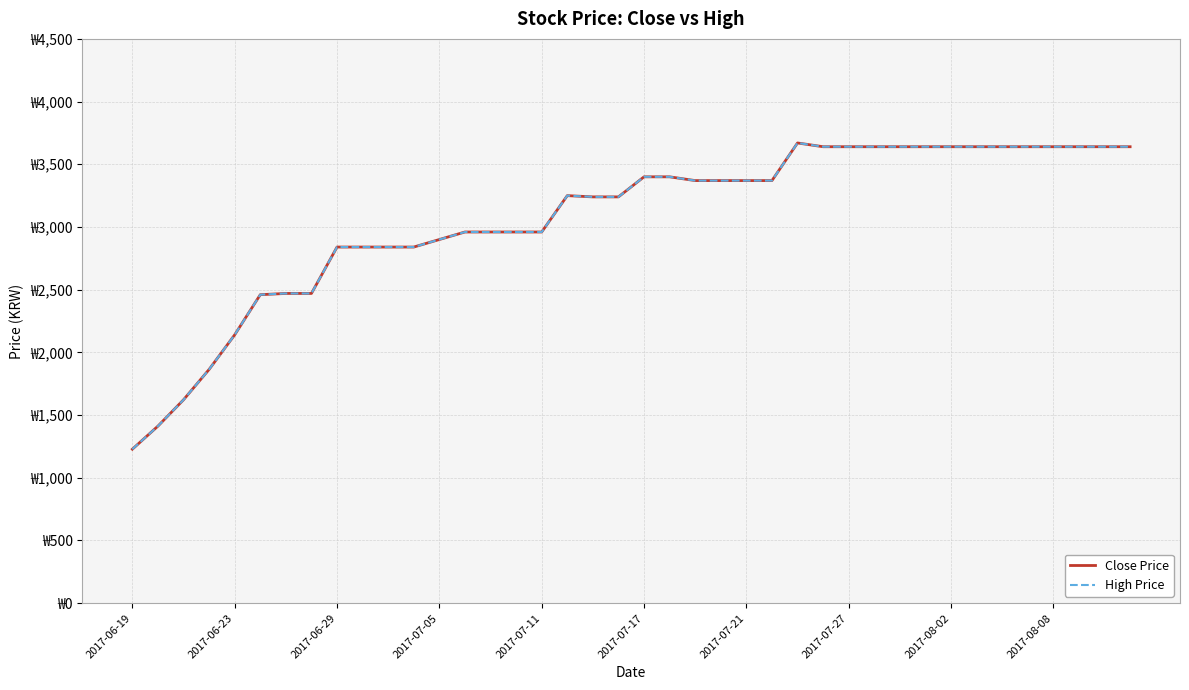

True or false: Close Price and High Price intersect in this chart.

False